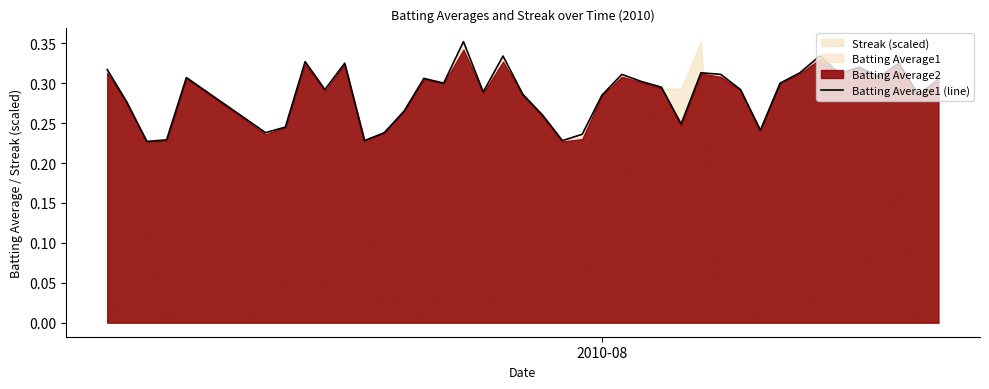

Count the values in the range 0 to 1.

40